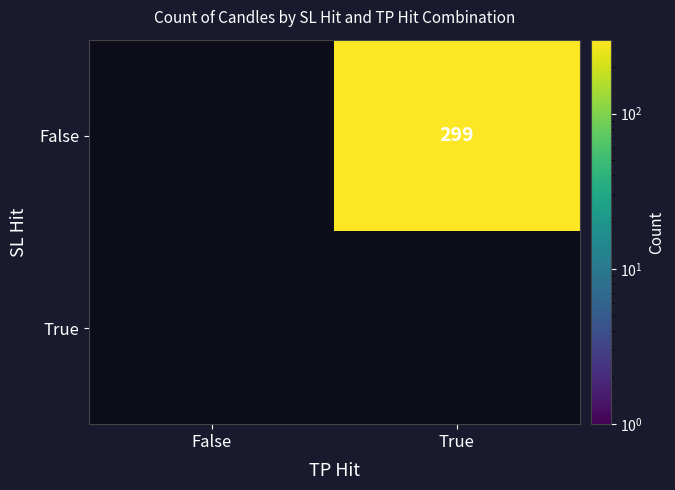

The False series shows 450 at True. True or false?

False